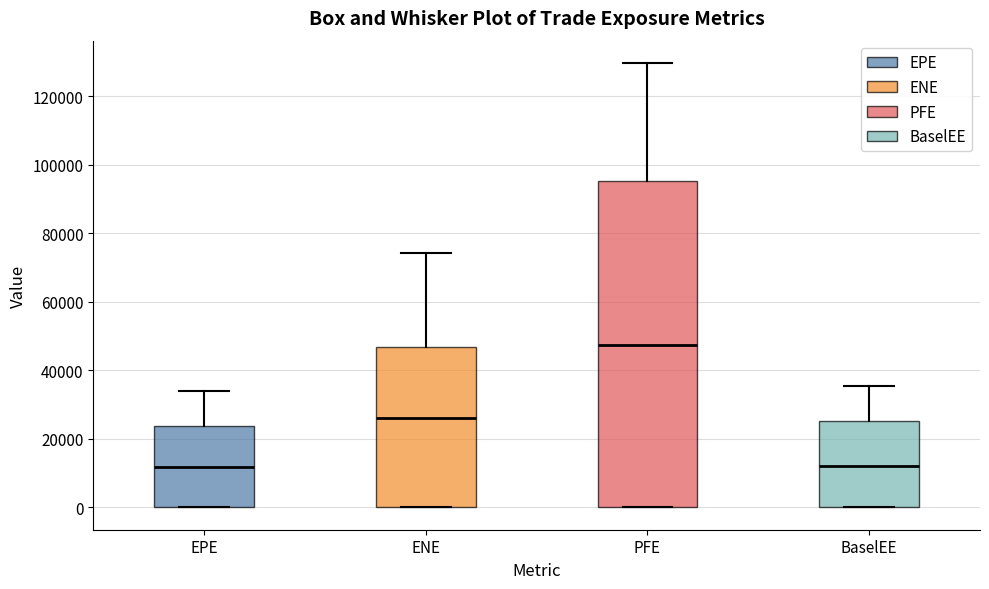

Where does the median line of the box for PFE sit on the y-axis? The values are not printed on the chart, so give them approximately, as read against the axis.

48000